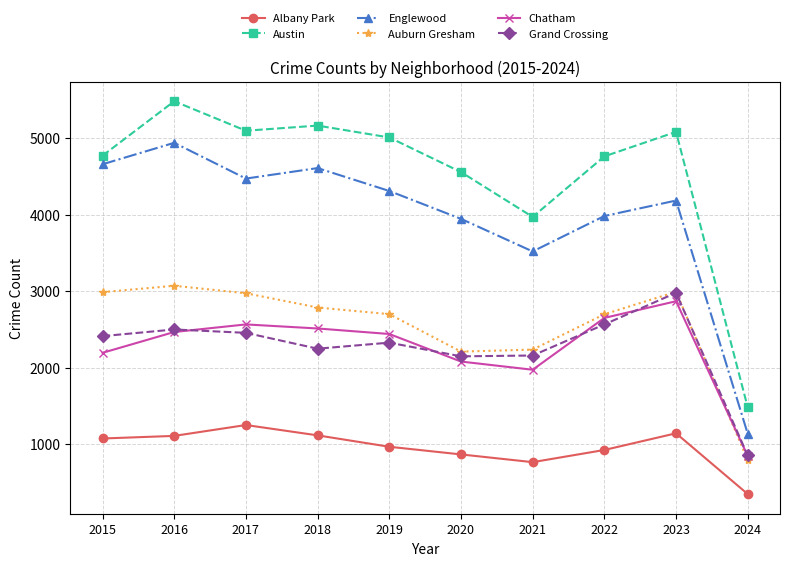

How many data points in Austin are less than 5008?

5